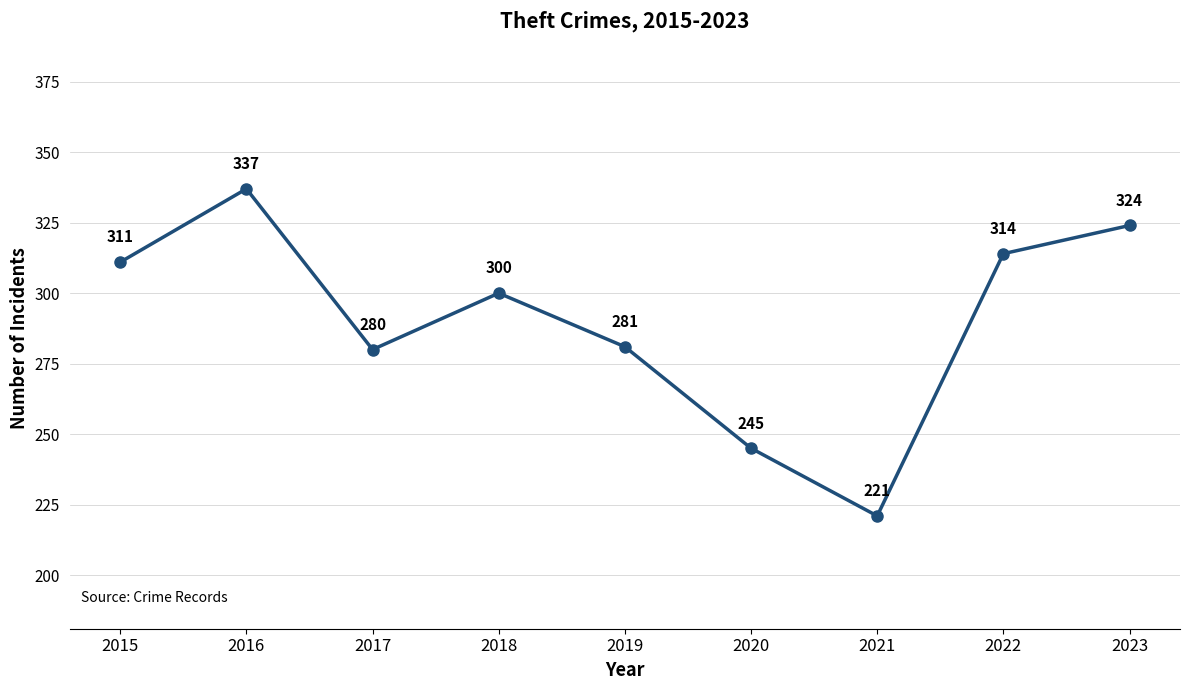

Does the chart have visible grid lines?

Yes